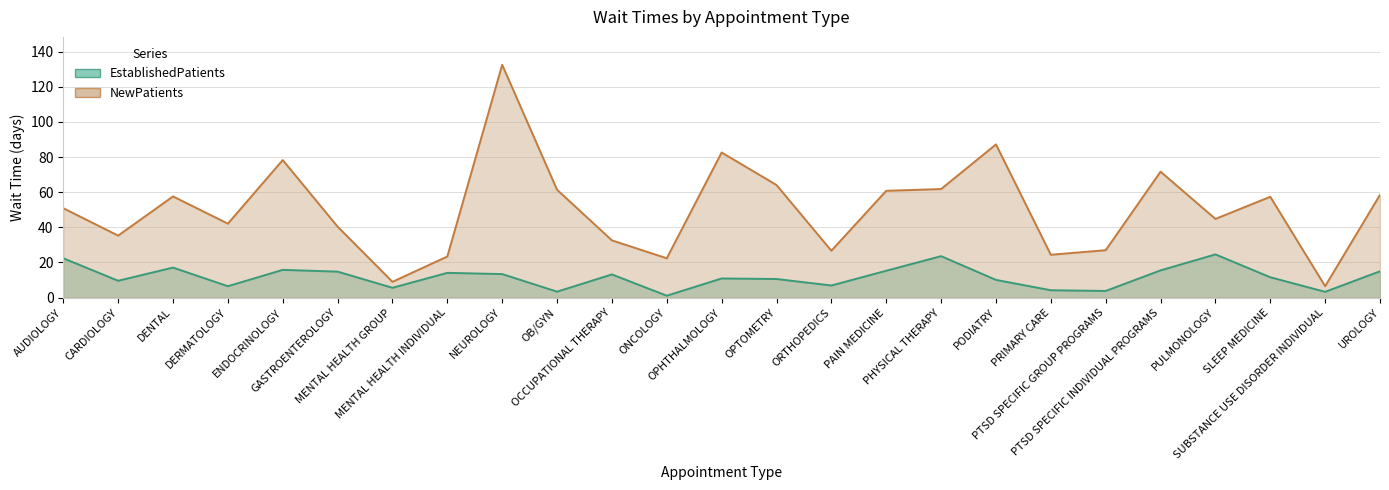

At which category is the sum across all series the highest?

NEUROLOGY